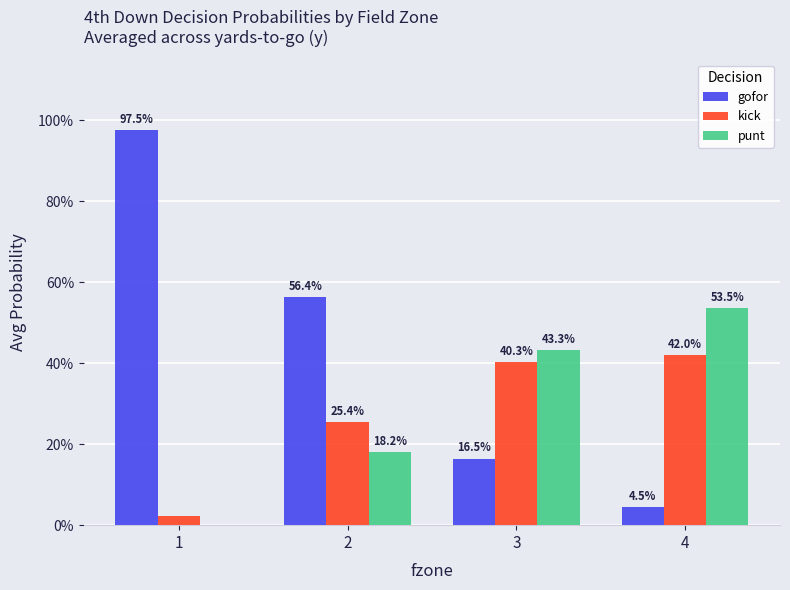

What are all the series names shown in the legend?

gofor, kick, punt